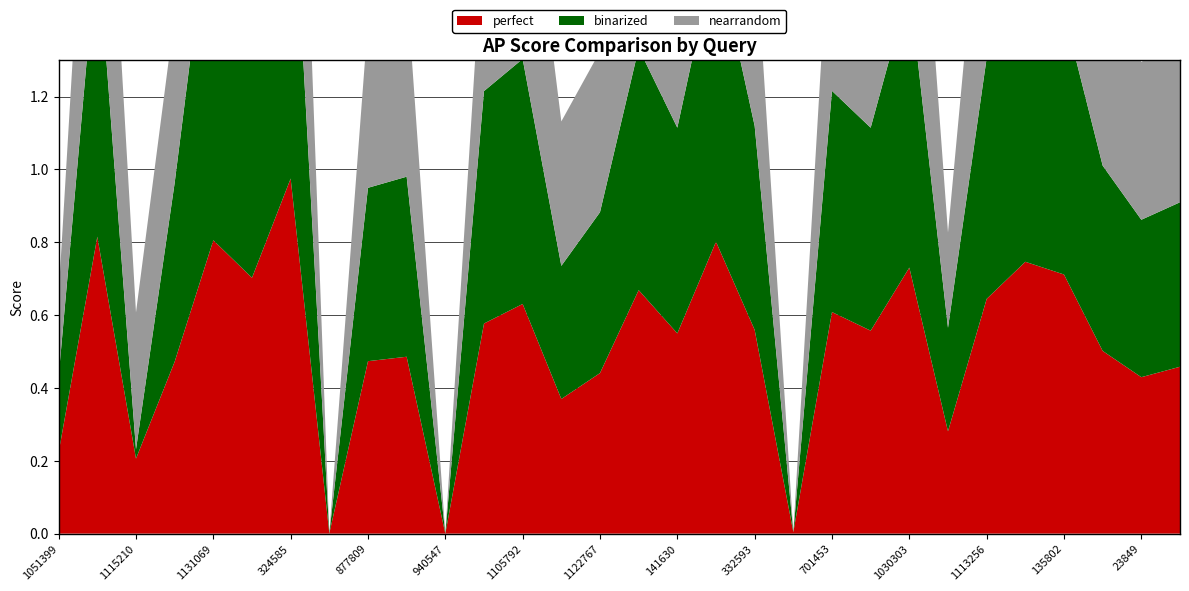

Reading right to left, transcribe all the data shown in this chart.

perfect: 0.5	0.4	0.5	0.7	0.7	0.6	0.3	0.7	0.6	0.6	0.0	0.6	0.8	0.5	0.7	0.4	0.4	0.6	0.6	0.0	0.5	0.5	0.0	1.0	0.7	0.8	0.5	0.2	0.8	0.2
binarized: 0.5	0.4	0.5	0.7	0.7	0.7	0.3	0.8	0.6	0.6	0.0	0.6	0.8	0.6	0.7	0.4	0.4	0.7	0.6	0.0	0.5	0.5	0.0	1.0	0.7	1.0	0.5	0.0	0.8	0.2
nearrandom: 0.5	0.4	0.5	0.7	0.7	0.7	0.3	0.8	0.6	0.6	0.0	0.5	0.8	0.6	0.7	0.4	0.4	0.7	0.5	0.0	0.5	0.5	0.0	1.0	0.7	0.8	0.5	0.4	0.8	0.2